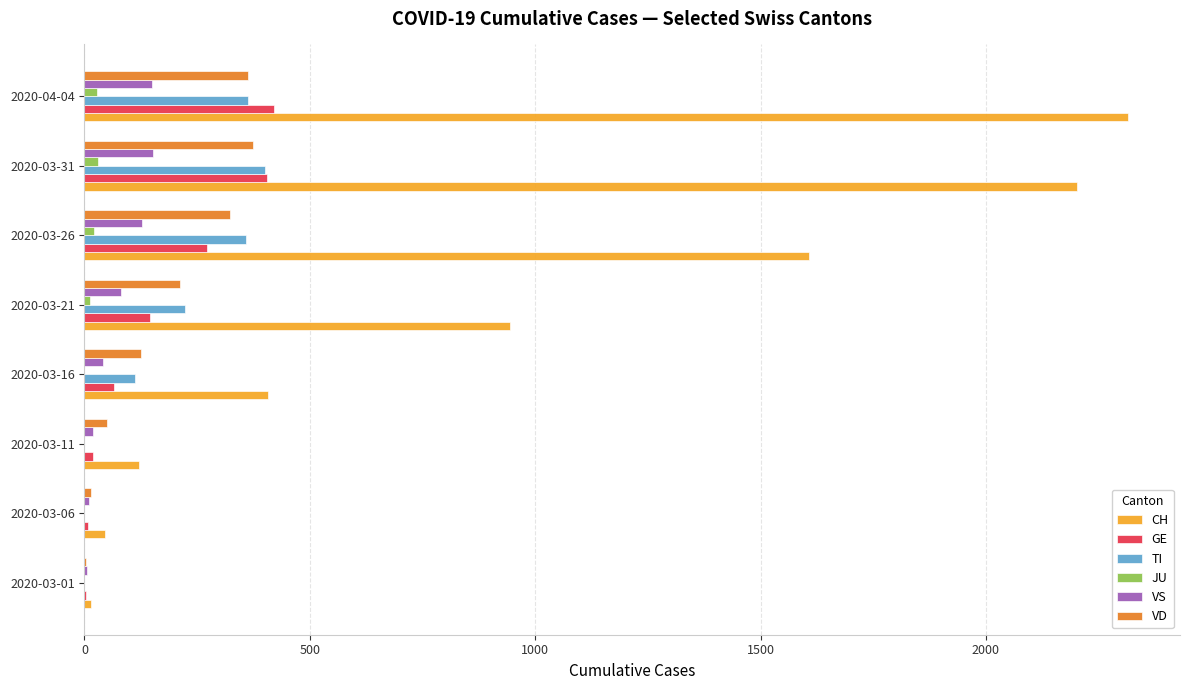

Where is TI nearest to the value 200?

2020-03-21